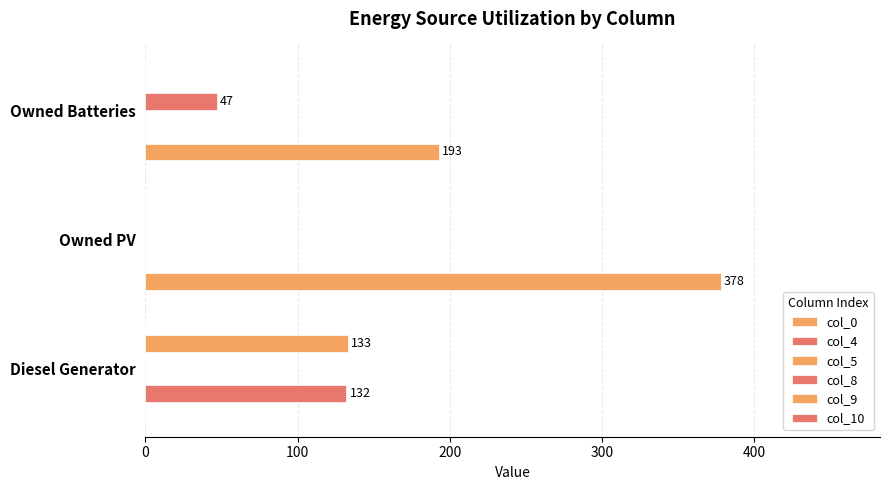

How many distinct data groups are displayed?

4